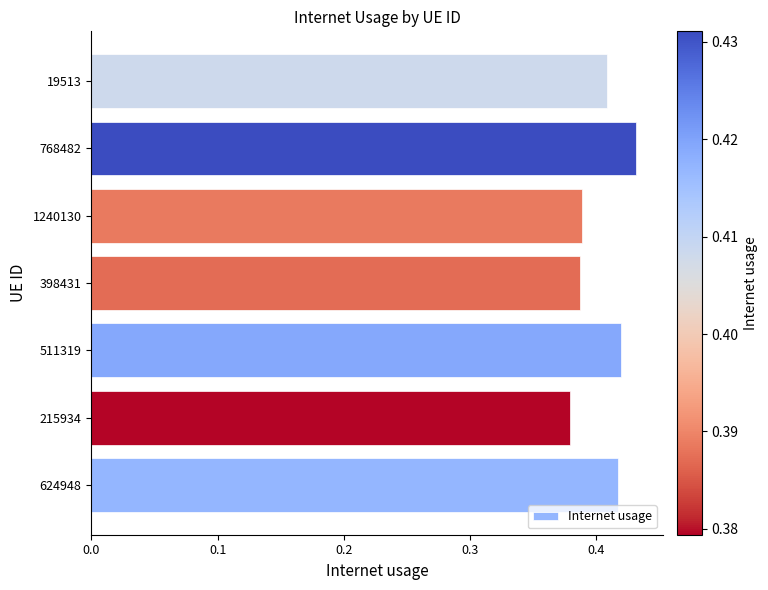

How many bars are there in total?

7